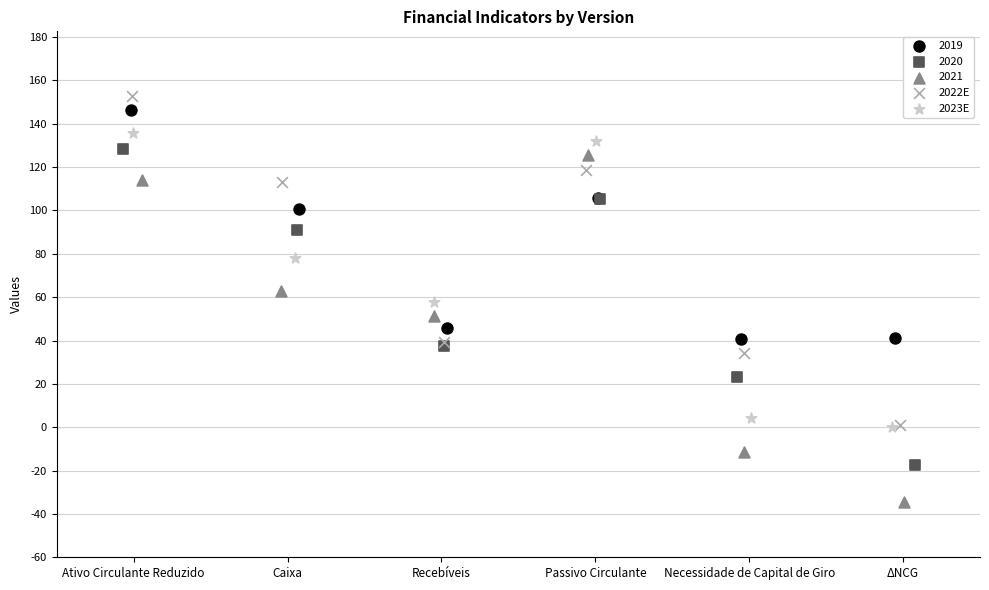

What are all the series names shown in the legend?

2019, 2020, 2021, 2022E, 2023E